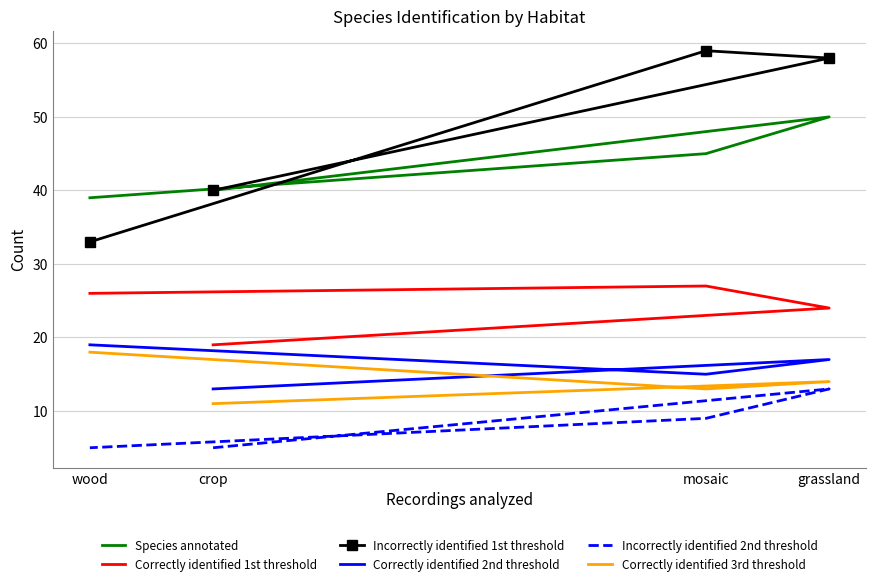

Between grassland and mosaic, which is larger?

grassland